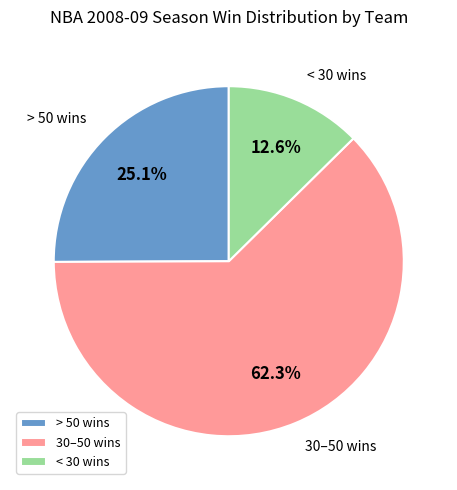

Which category has the smallest portion of the pie?

< 30 wins